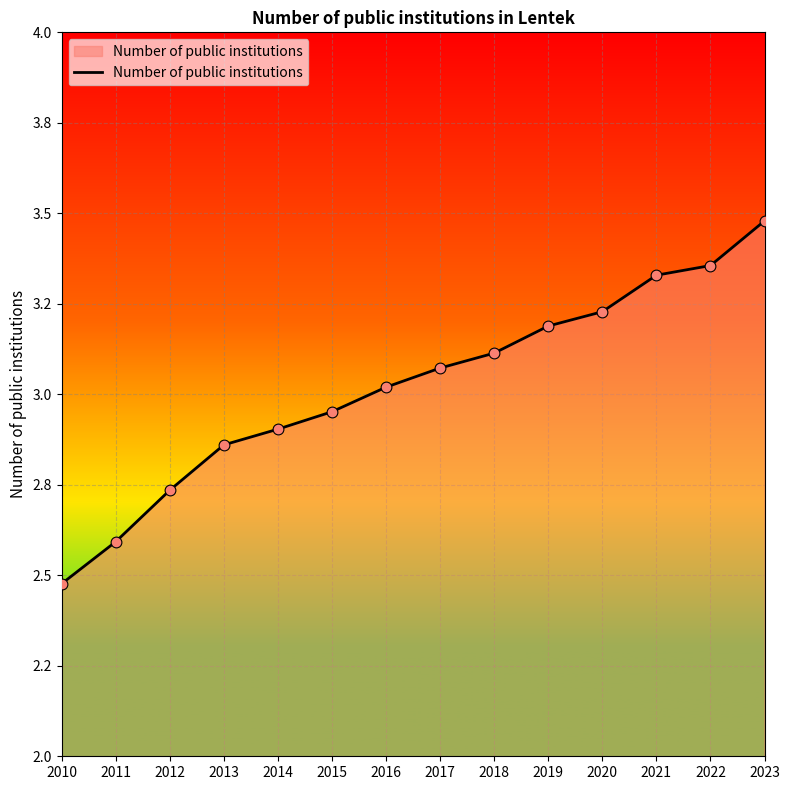

Between 2013 and 2021, which is larger?

2021